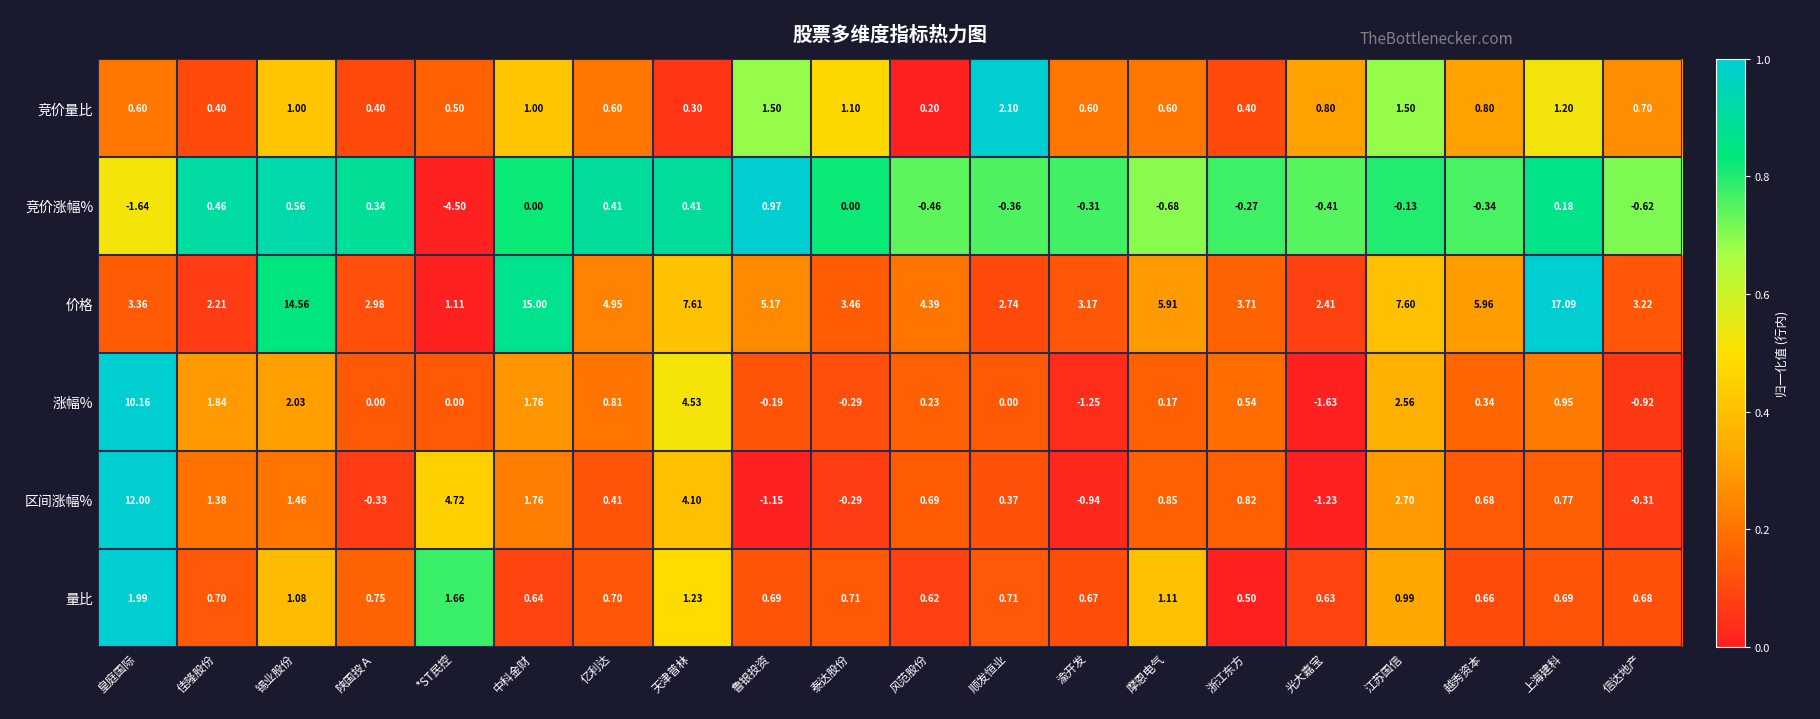

At which category is the sum across all series the highest?

皇庭国际